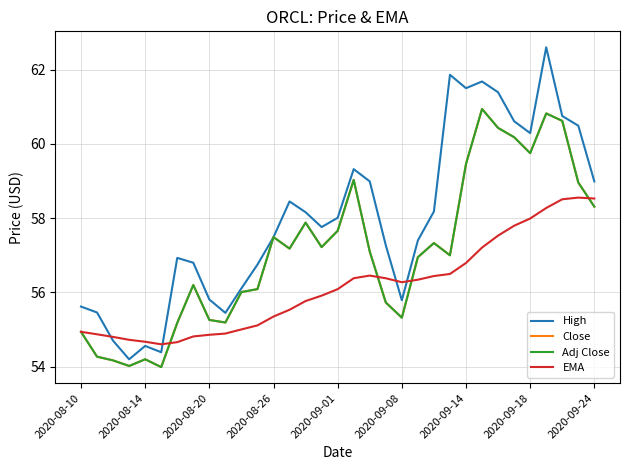

At how many categories does at least one series exceed 58?

16